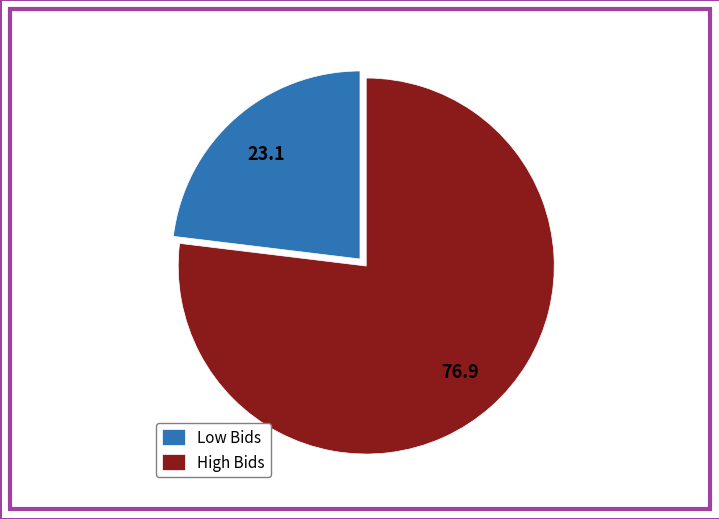

Is High Bids the majority of the pie?

Yes